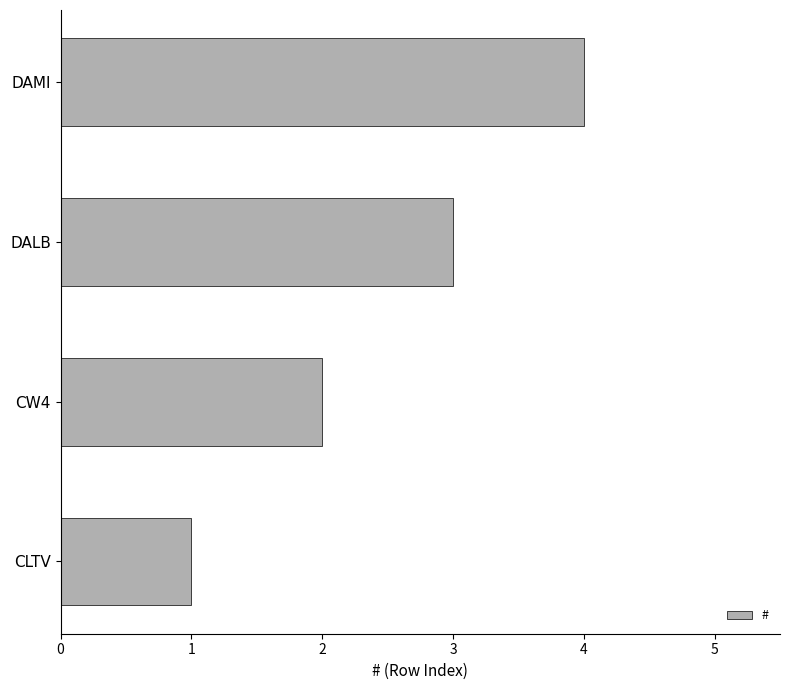

List the labels in order of value, smallest first.

CLTV, CW4, DALB, DAMI